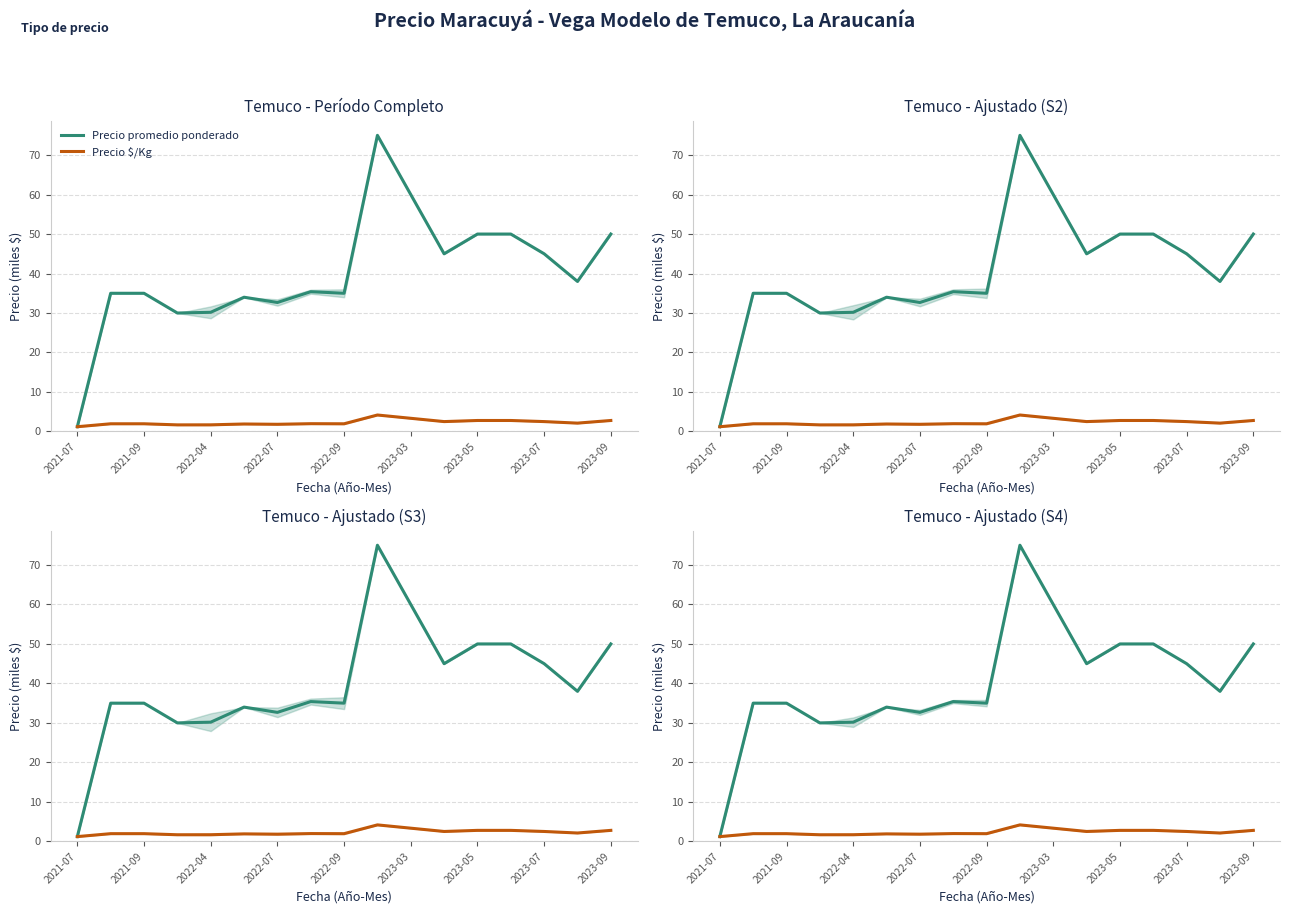

Between 2023-05 and 13, which series saw the biggest shift?

Precio promedio ponderado